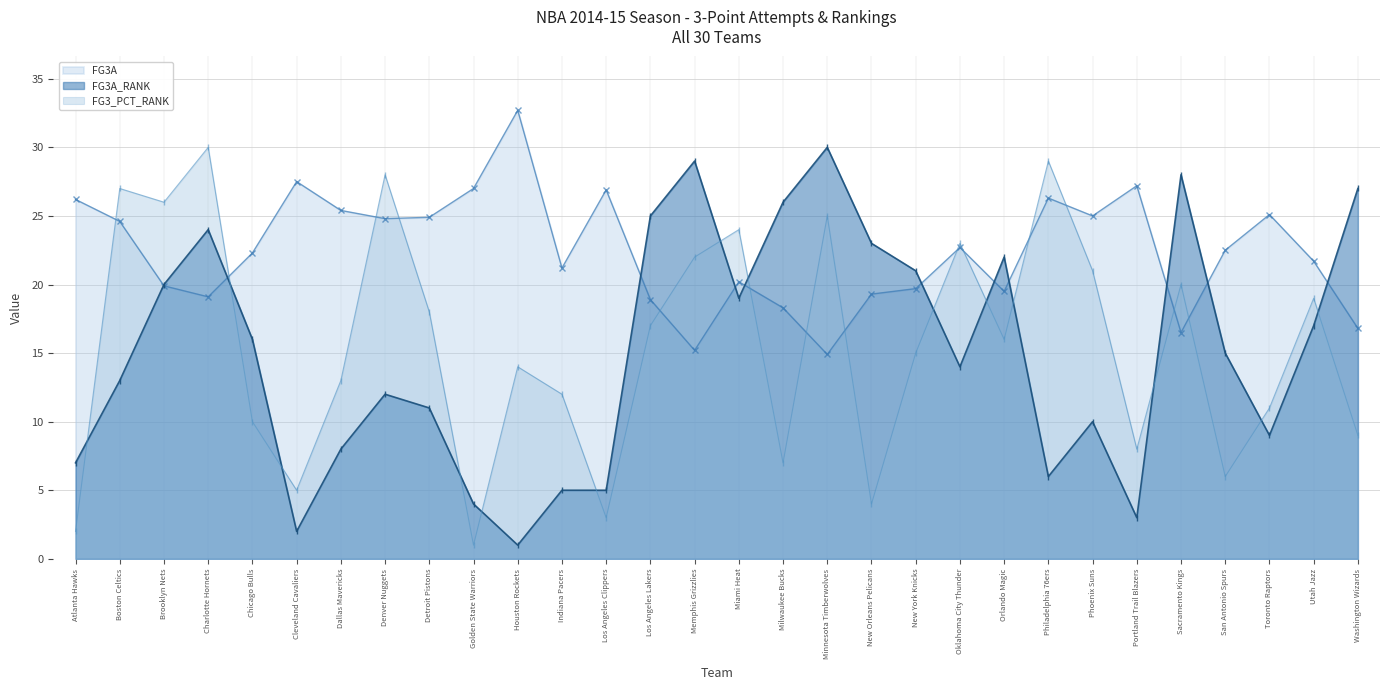

What is the maximum value for FG3A?

32.7